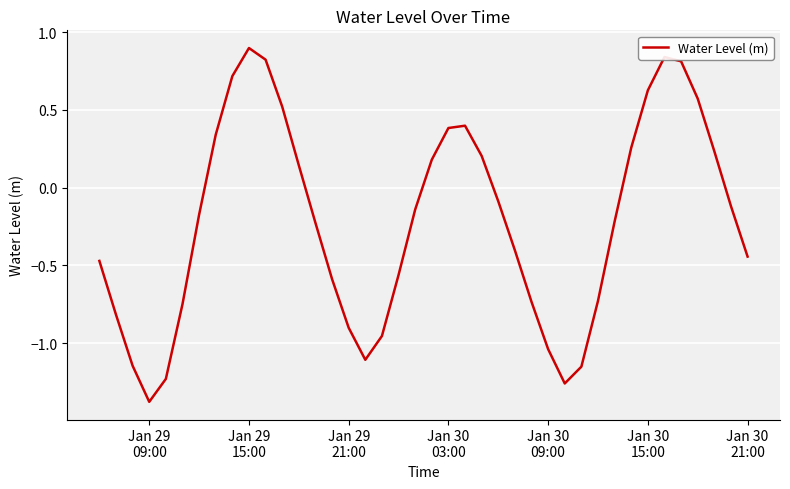

What is the difference between the maximum and minimum values?

2.3